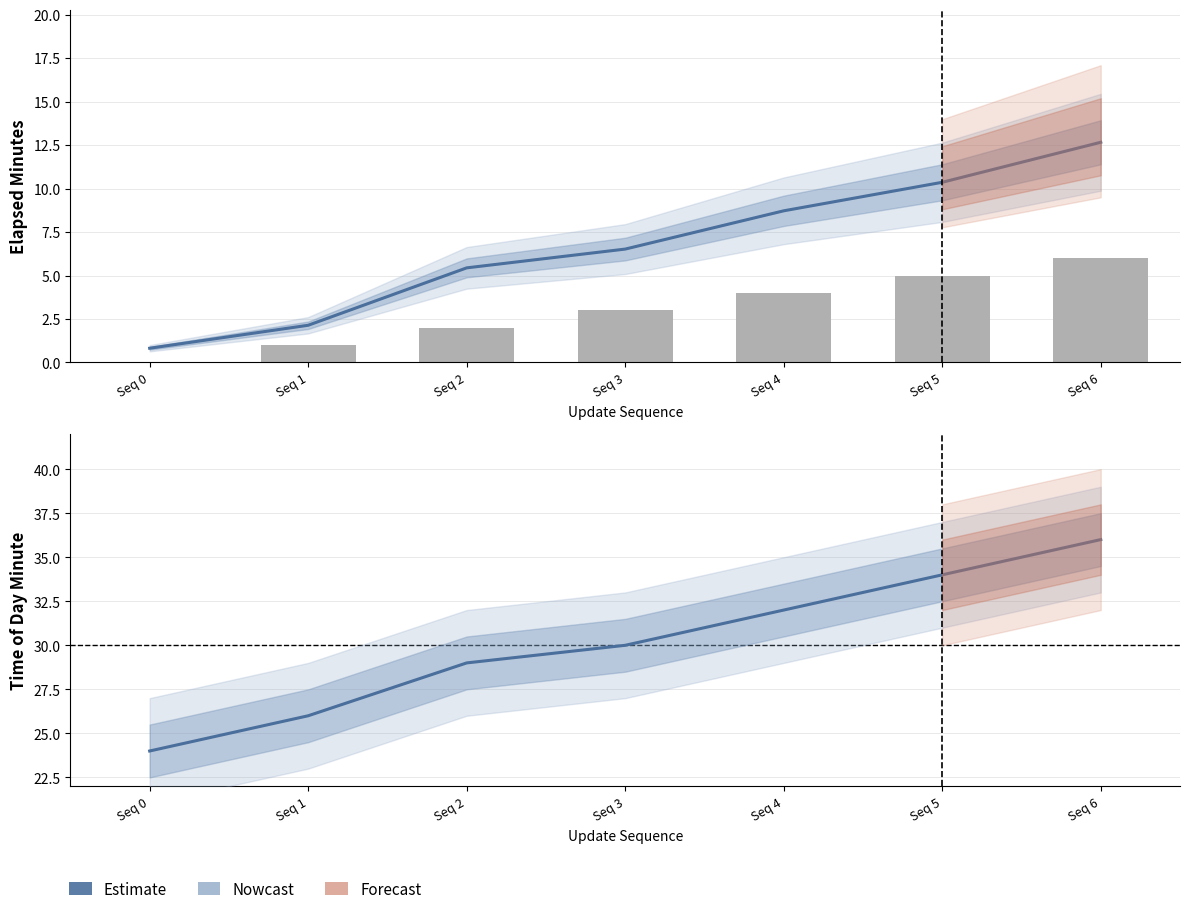

What is the difference between the time_of_day_minute (Nowcast) values at Seq 5 and Seq 4?

2.0